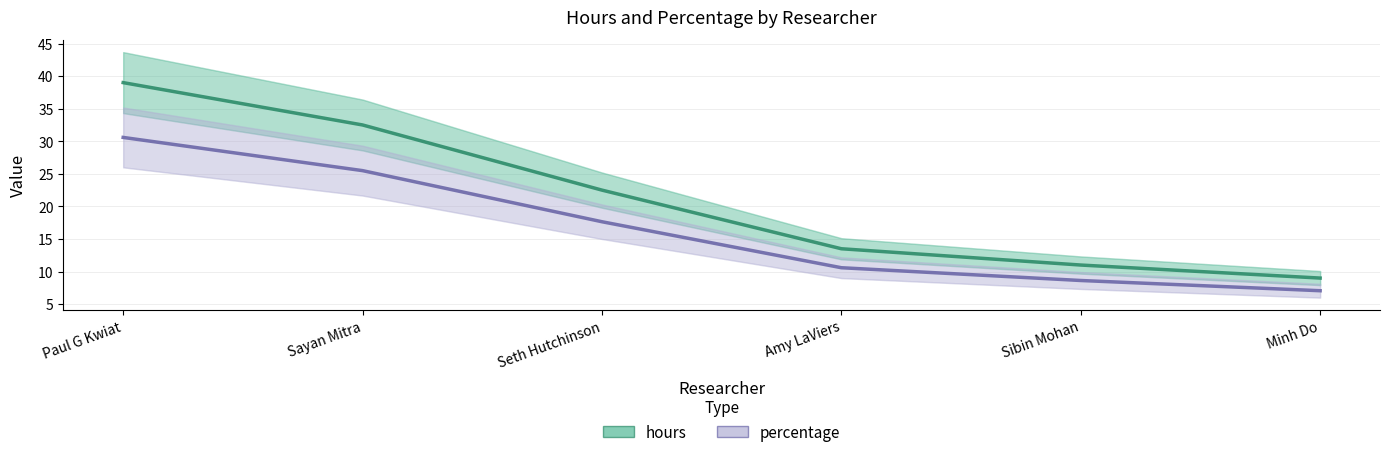

The value of percentage at Paul G Kwiat is 49.9. True or false?

False